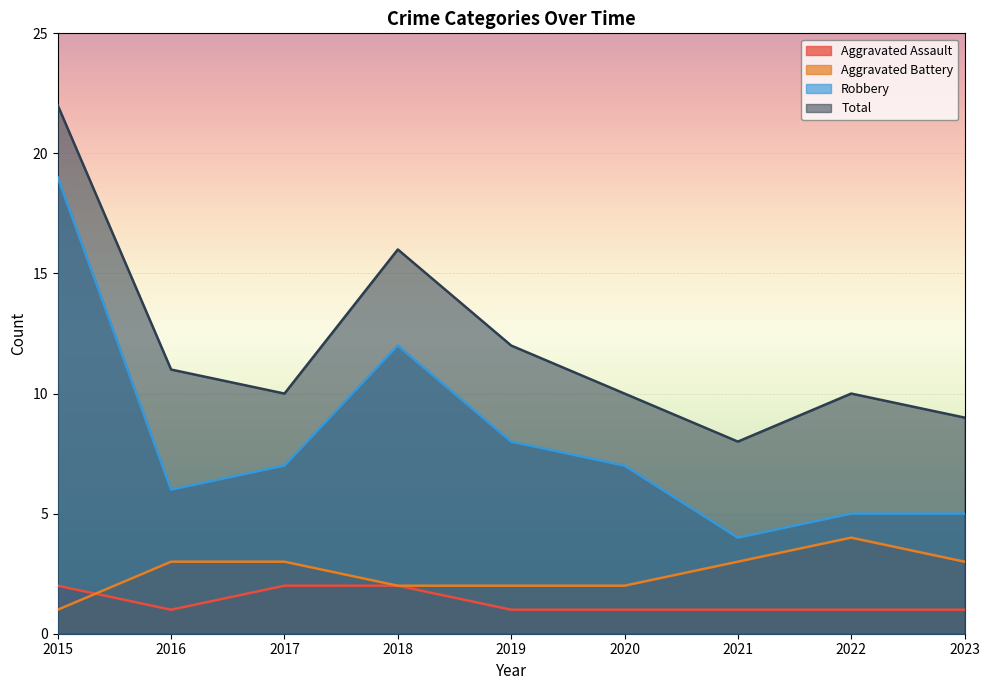

At which category does Aggravated Battery reach its first local peak?

2022